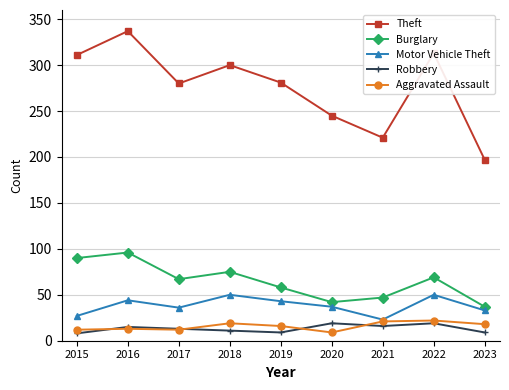

Count the number of data series in this chart.

5